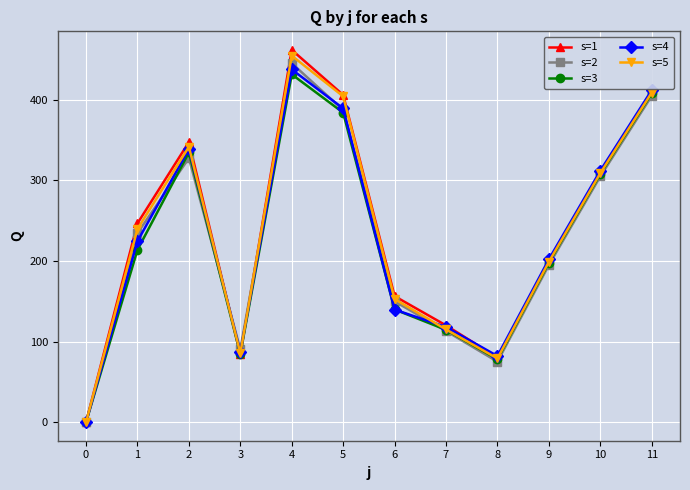

What are all the series names shown in the legend?

s=1, s=2, s=3, s=4, s=5